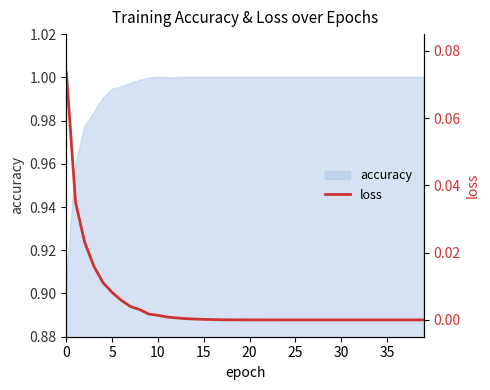

Reading left to right, what are all the values shown in this chart?

0.1	0.0	0.0	0.0	0.0	0.0	0.0	0.0	0.0	0.0	0.0	0.0	0.0	0.0	0.0	0.0	0.0	0.0	0.0	0.0	0.0	0.0	0.0	0.0	0.0	0.0	0.0	0.0	0.0	0.0	0.0	0.0	0.0	0.0	0.0	0.0	0.0	0.0	0.0	0.0